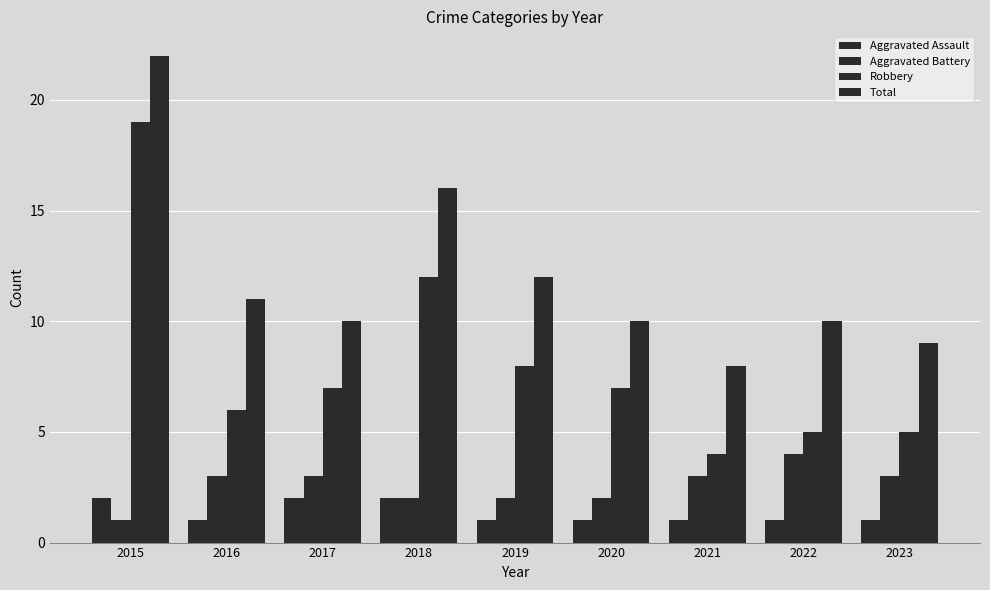

How many data points does each series have?

9